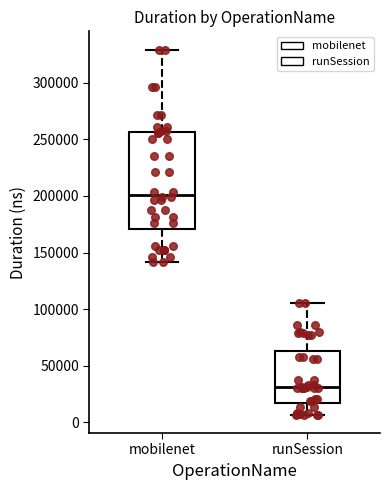

Reading left to right, transcribe this box plot: for each box, give where its median line is, the range the box spans, and where its two whiskers end, as read against the y-axis. The values are not printed on the chart, so give them approximately, as read against the axis.

mobilenet: median 200000, box 170000 to 255000, whiskers 140000 to 330000
runSession: median 30000, box 15000 to 65000, whiskers 5000 to 105000